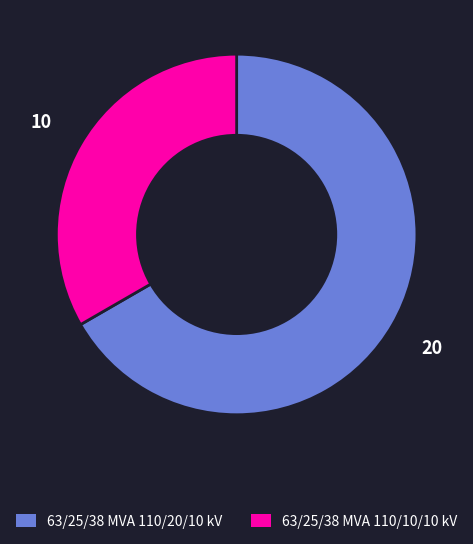

Is there a majority slice in this chart?

Yes